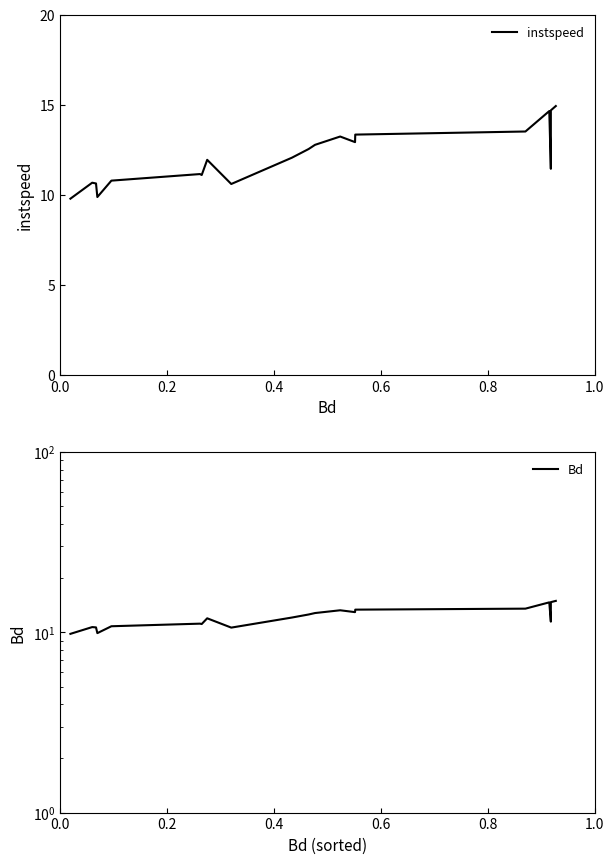

Rank the series by their maximum value, from lowest to highest.

instspeed, Bd